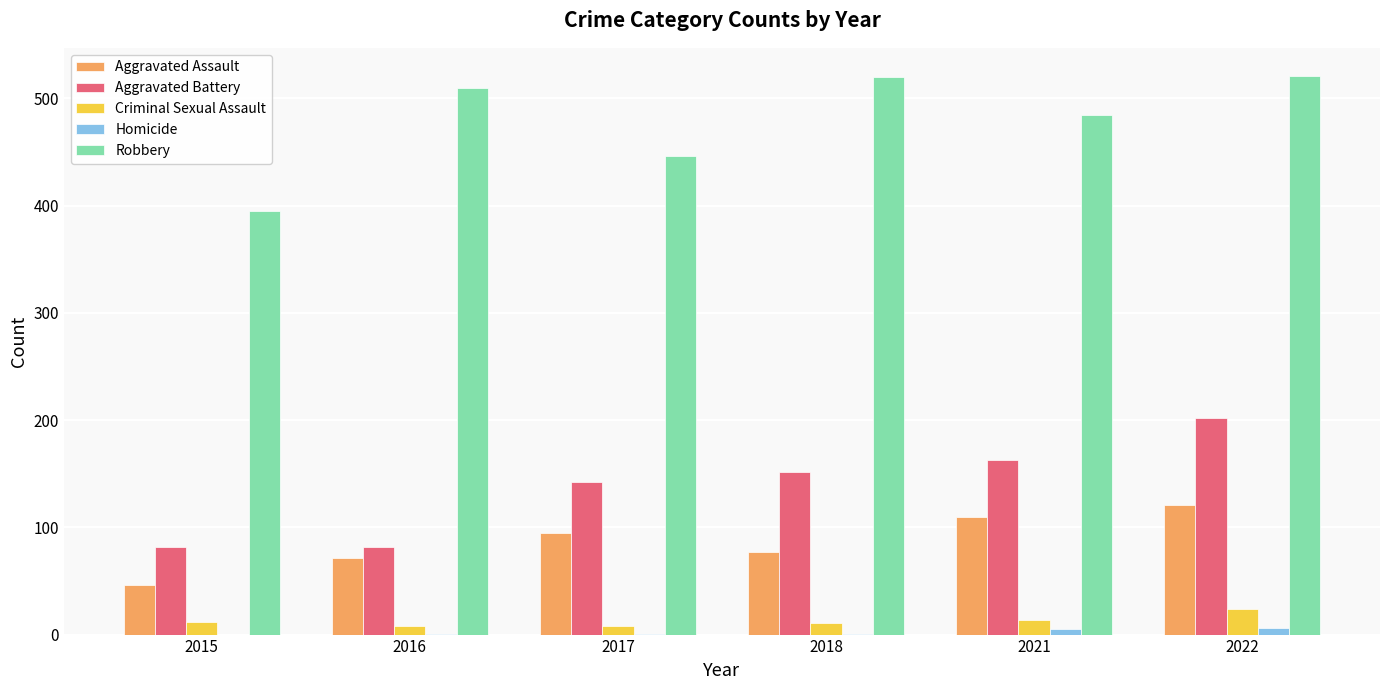

The value of Aggravated Battery at 2015 is 39. True or false?

False